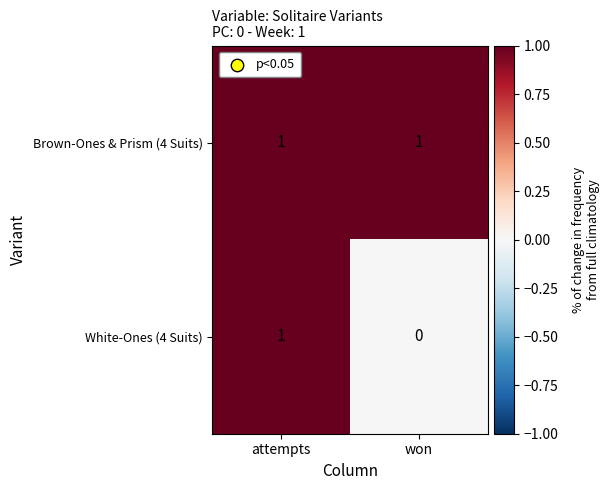

Is it true that White-Ones (4 Suits) equals 0 at won?

True